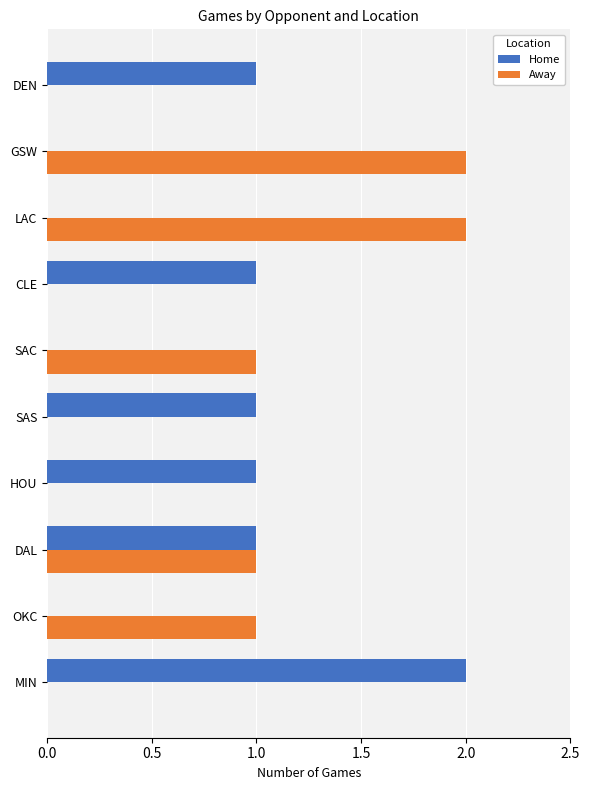

True or false: Away has a value of 1 at GSW.

False